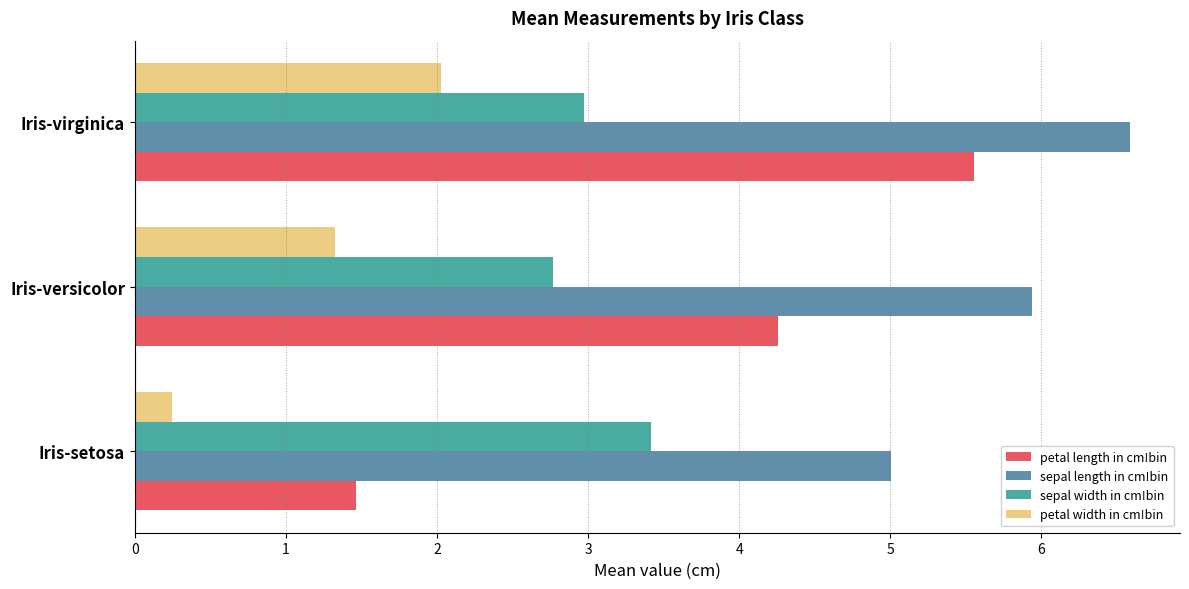

At which category is the sum across all series the highest?

Iris-virginica